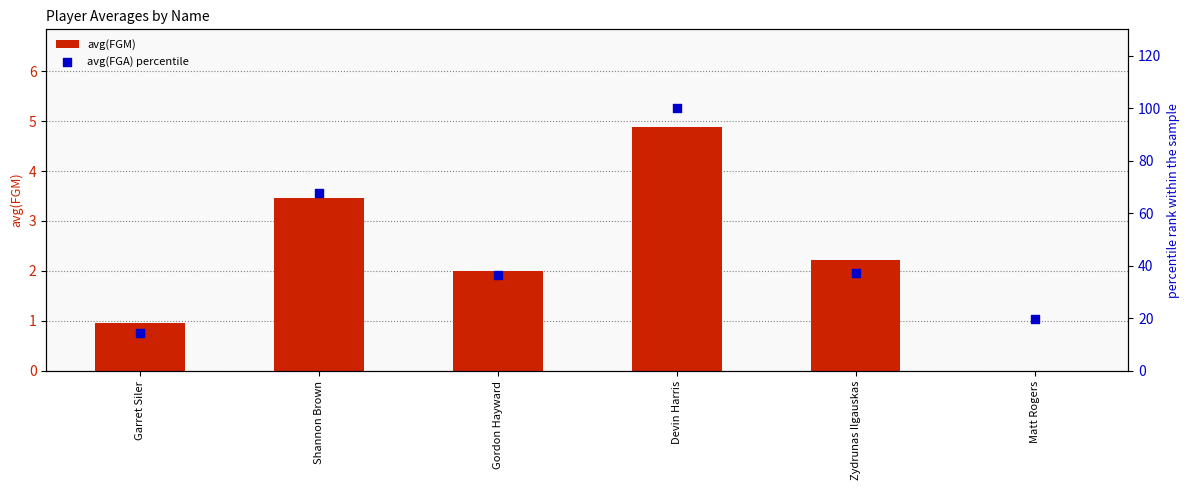

Which series has the largest Y range (max minus min)?

avg(FGA) percentile